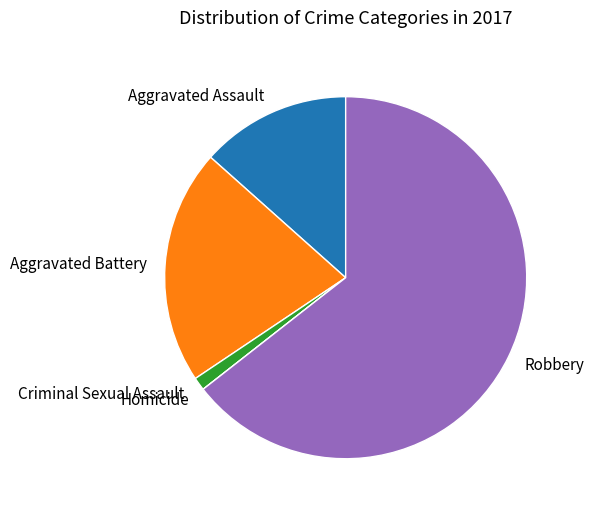

Is it true that Robbery is 76% of the pie?

False